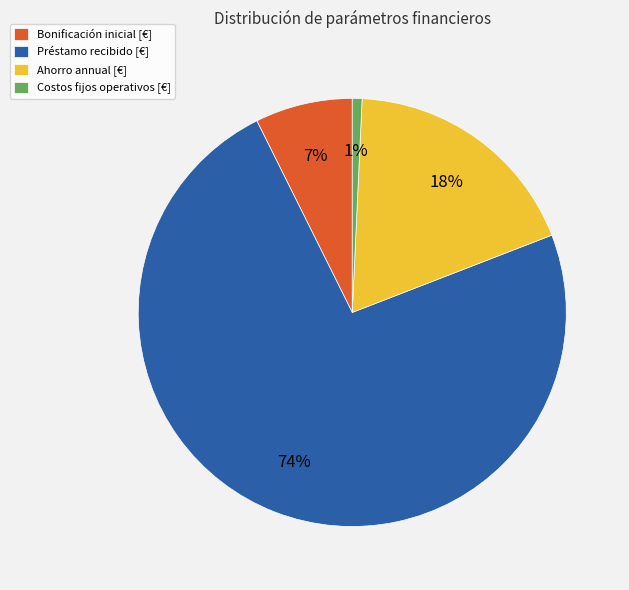

Is it true that Ahorro annual [€] is 18% of the pie?

True